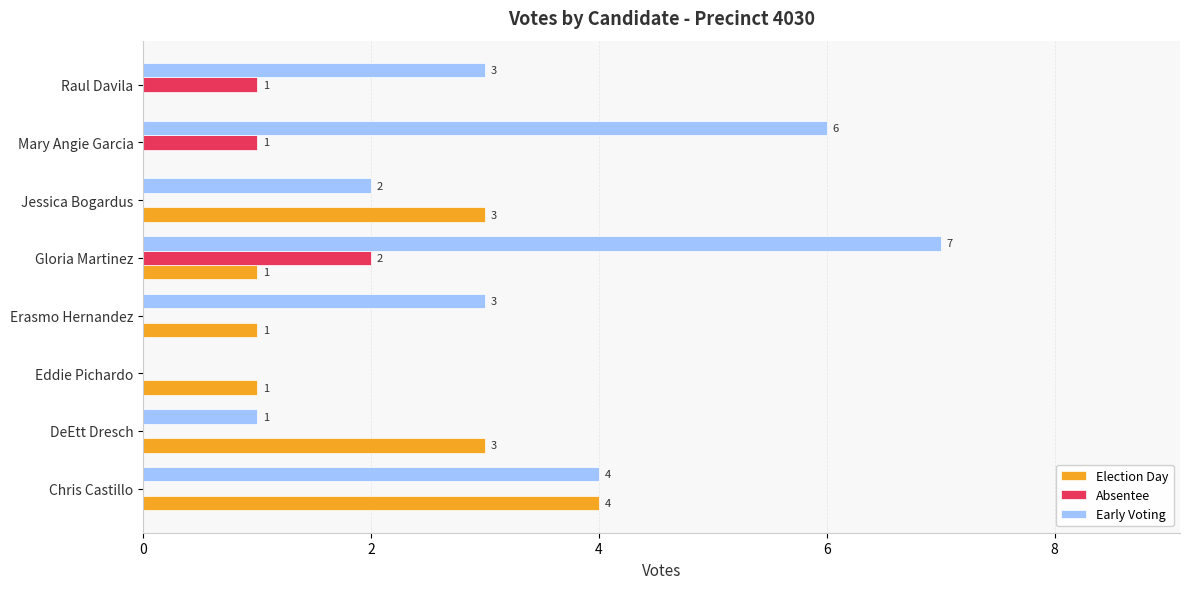

Which category has the highest value in the Election Day series?

Chris Castillo